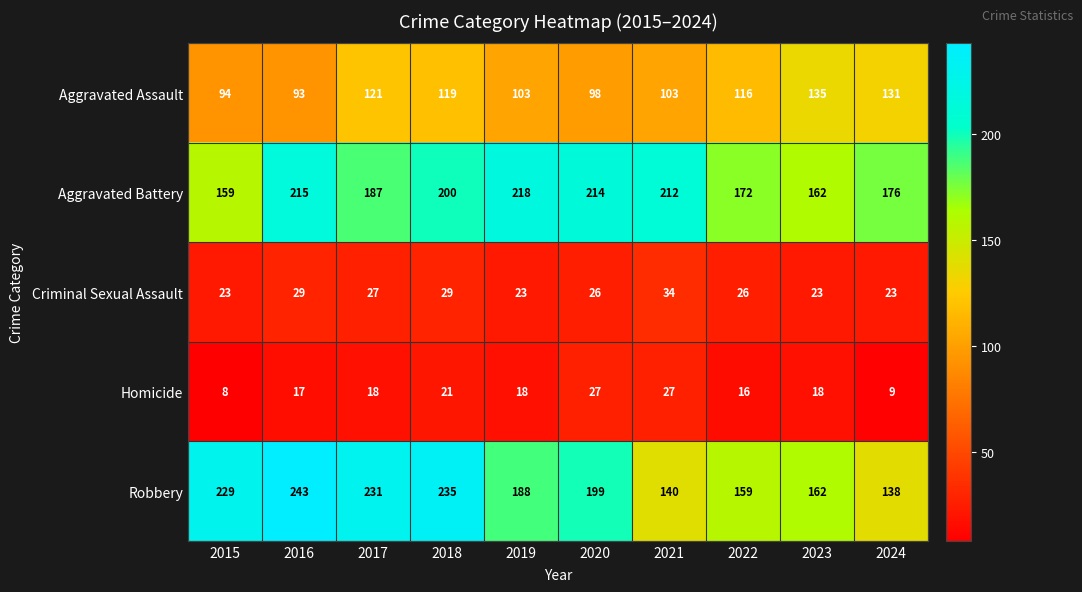

What is the greatest value displayed?

243